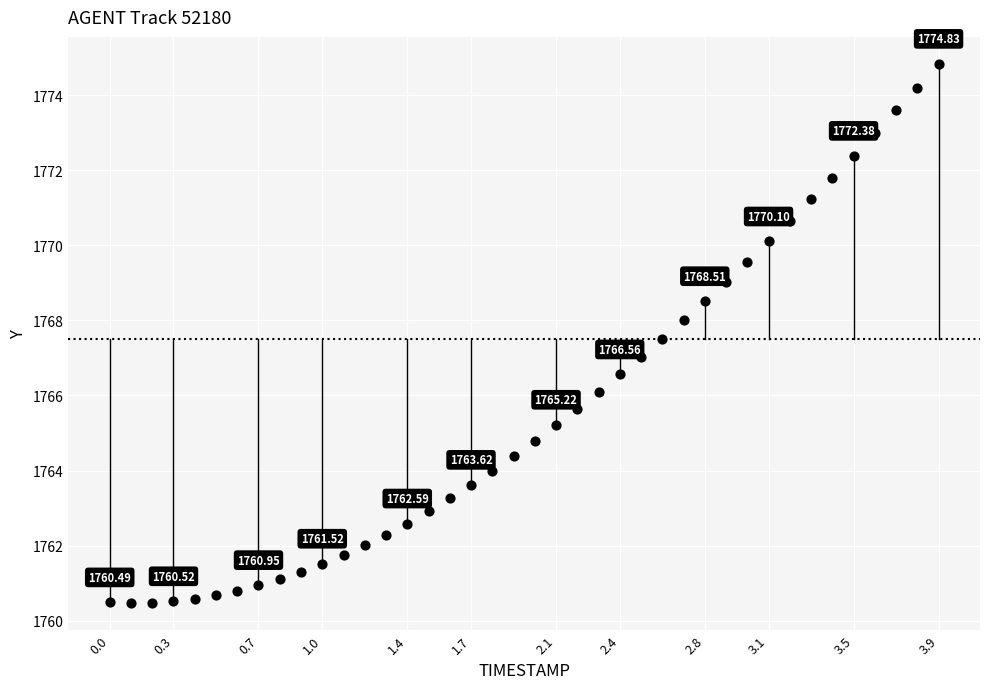

What is the range of X values (max minus min)?

3.9